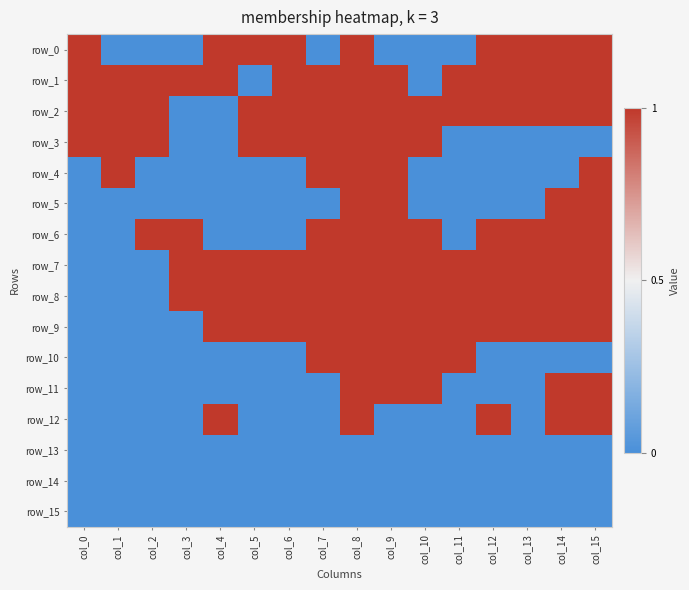

At col_15, list the series in order from largest to smallest.

row_0, row_1, row_2, row_4, row_5, row_6, row_7, row_8, row_9, row_11, row_12, row_3, row_10, row_13, row_14, row_15